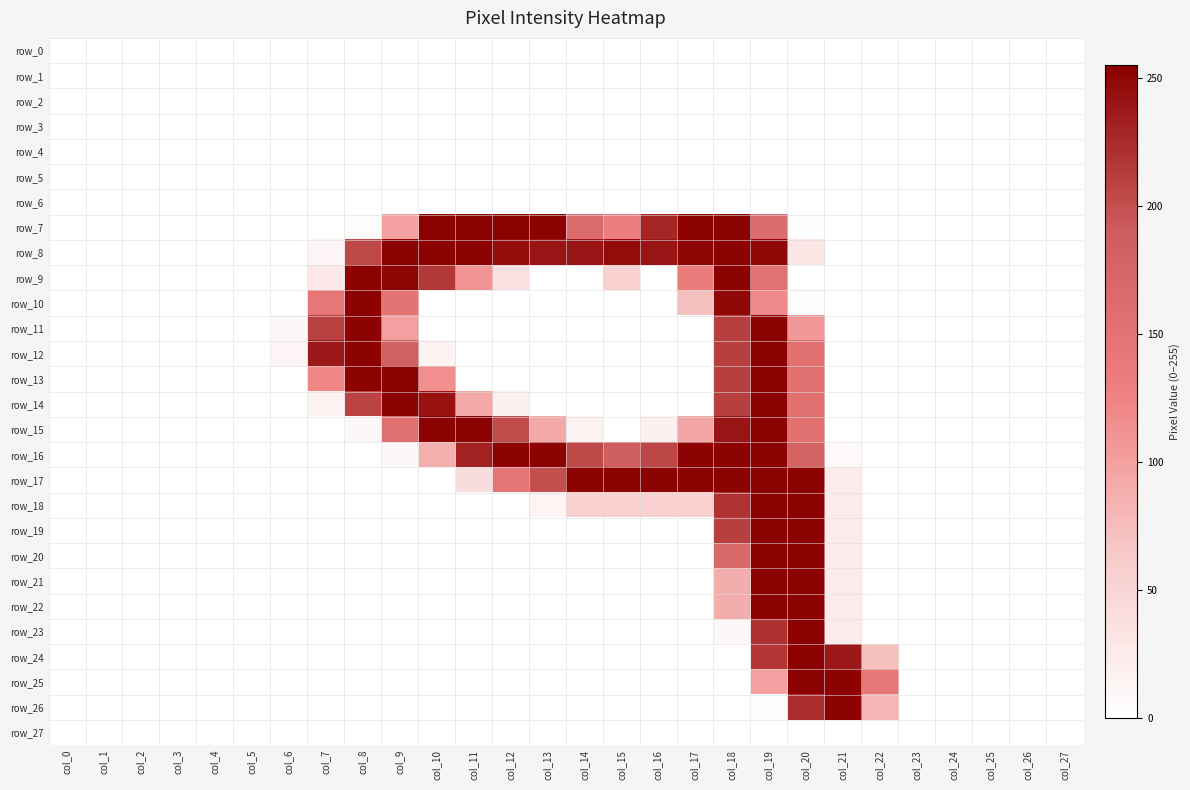

What is the sum of all row_16 values?

2372